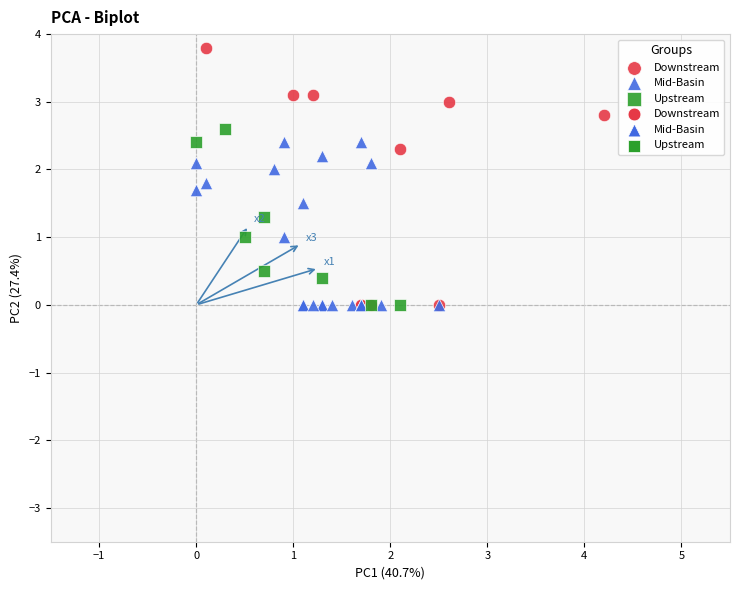

Which series has the largest Y range (max minus min)?

Downstream